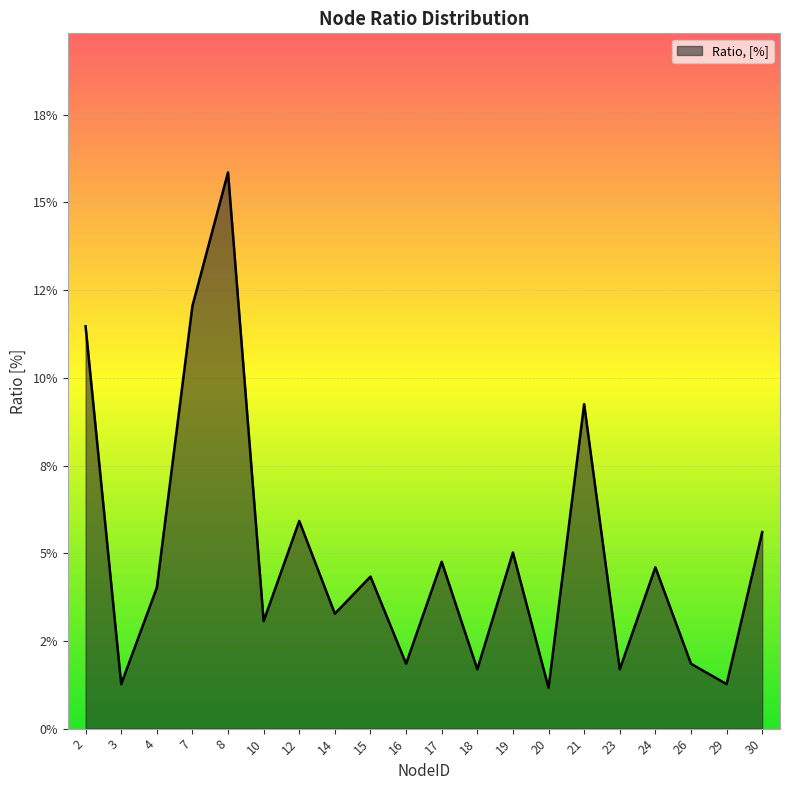

Does the chart display data point markers on the line(s)?

No